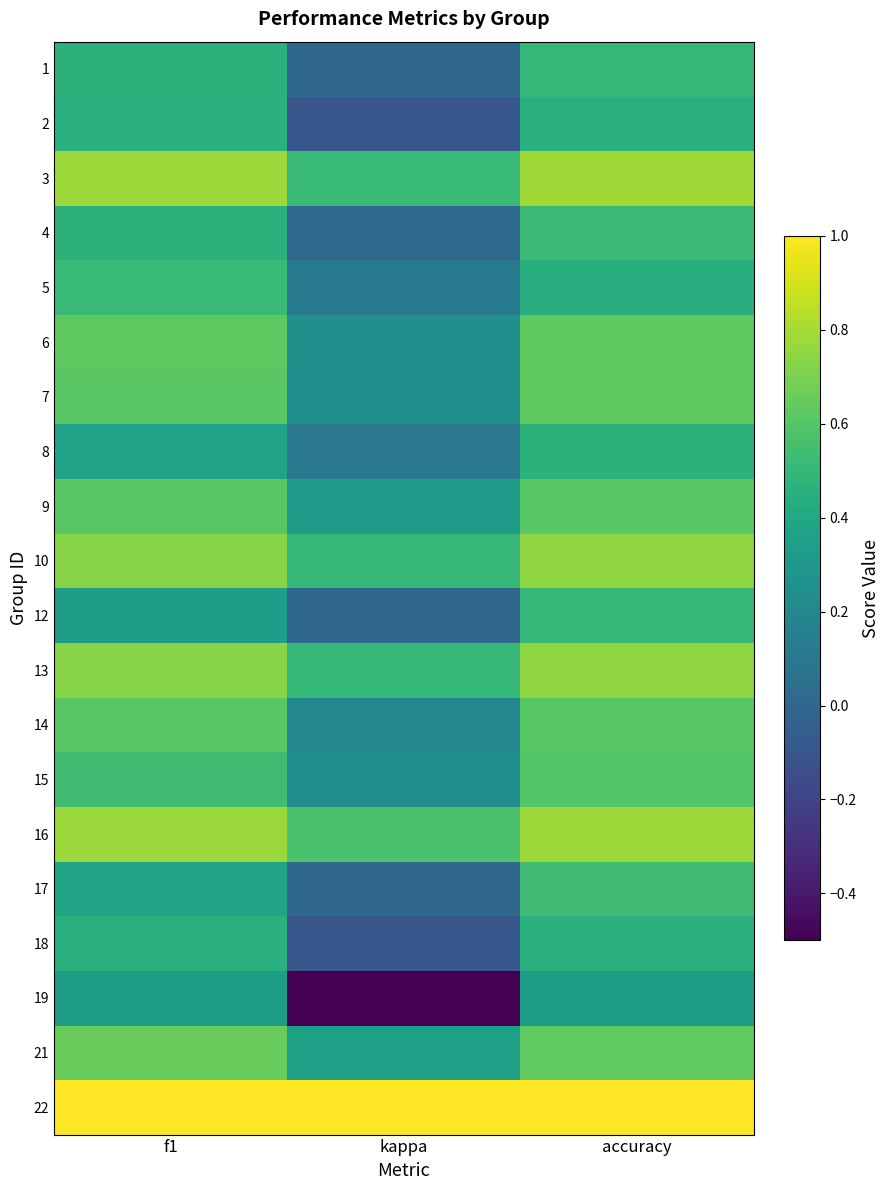

Reading right to left, what are all the values shown in this chart?

1: accuracy=0.5	kappa=0.0	f1=0.5
2: accuracy=0.5	kappa=-0.1	f1=0.5
3: accuracy=0.8	kappa=0.5	f1=0.8
4: accuracy=0.5	kappa=0.0	f1=0.5
5: accuracy=0.4	kappa=0.1	f1=0.5
6: accuracy=0.6	kappa=0.2	f1=0.6
7: accuracy=0.6	kappa=0.2	f1=0.6
8: accuracy=0.5	kappa=0.1	f1=0.4
9: accuracy=0.6	kappa=0.3	f1=0.6
10: accuracy=0.8	kappa=0.5	f1=0.7
12: accuracy=0.5	kappa=0.0	f1=0.3
13: accuracy=0.8	kappa=0.5	f1=0.7
14: accuracy=0.6	kappa=0.2	f1=0.6
15: accuracy=0.6	kappa=0.2	f1=0.5
16: accuracy=0.8	kappa=0.6	f1=0.8
17: accuracy=0.5	kappa=0.0	f1=0.4
18: accuracy=0.5	kappa=-0.1	f1=0.5
19: accuracy=0.3	kappa=-0.5	f1=0.3
21: accuracy=0.6	kappa=0.4	f1=0.6
22: accuracy=1.0	kappa=1.0	f1=1.0